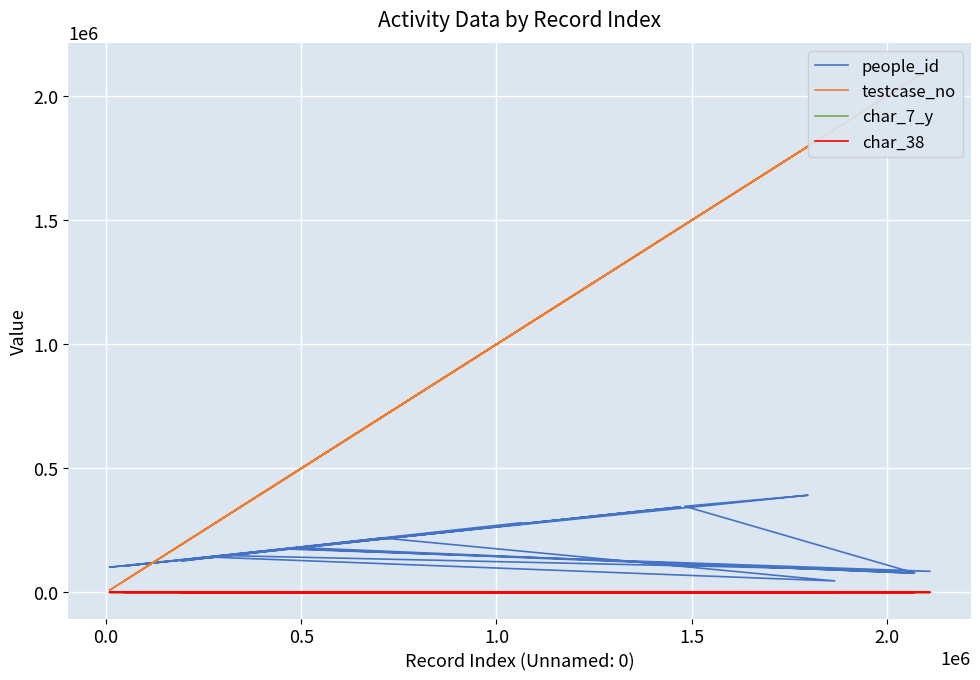

True or false: people_id has more than 2 points higher than both neighbors.

True